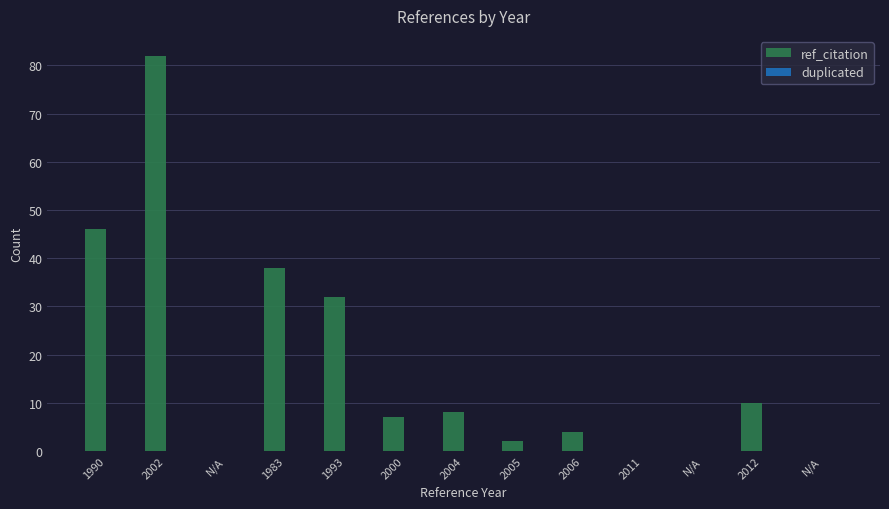

How many distinct data groups are displayed?

1